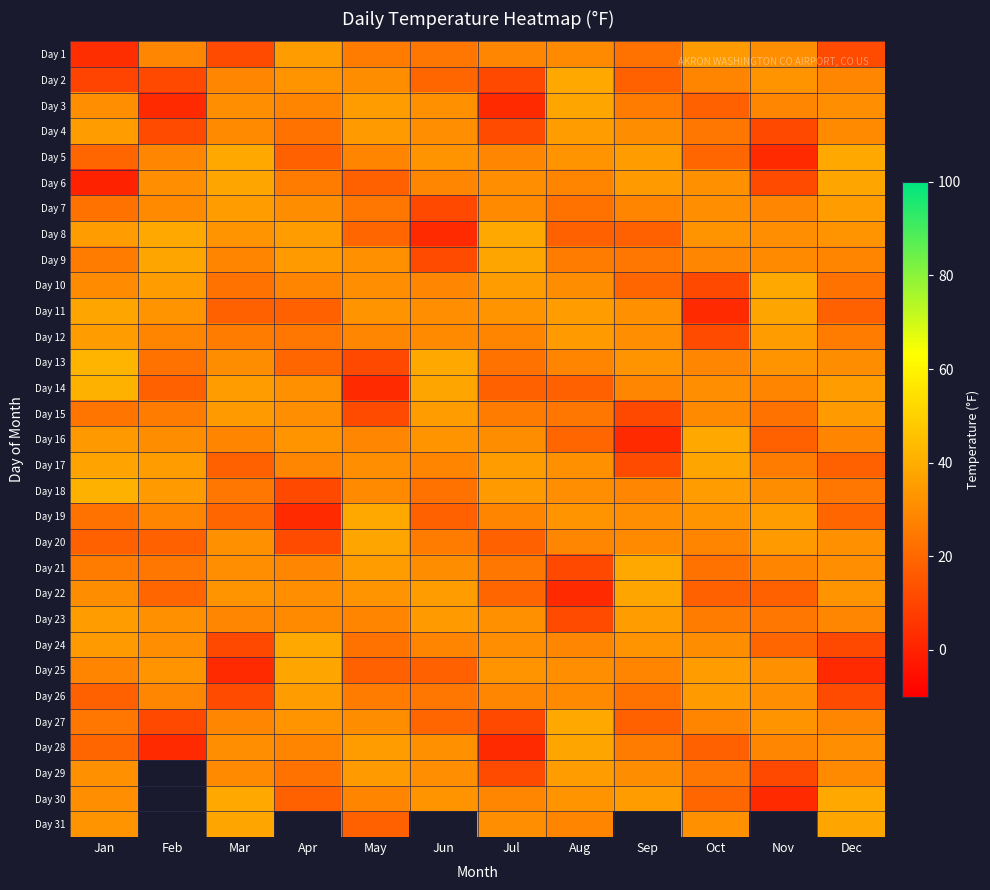

Is the value of Day 24 at Aug greater than the value of Day 12 at May?

Yes